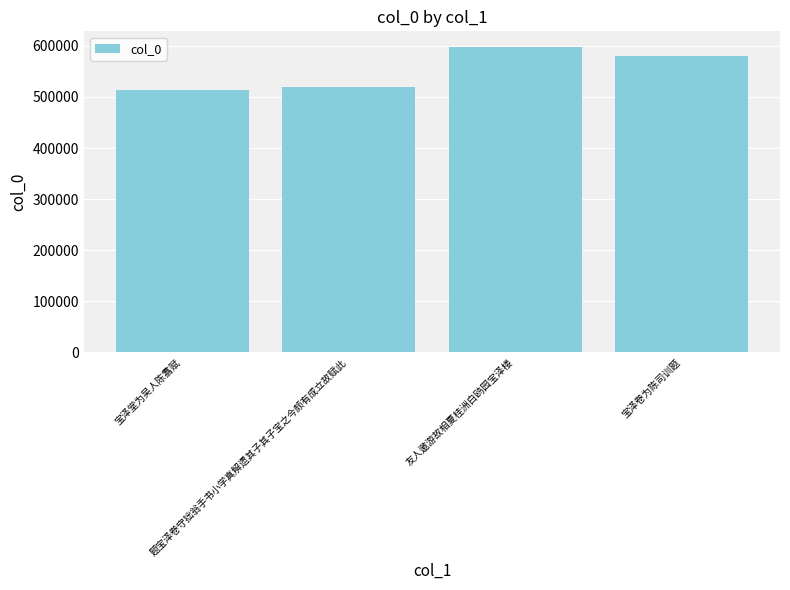

Does the chart contain any negative values?

No